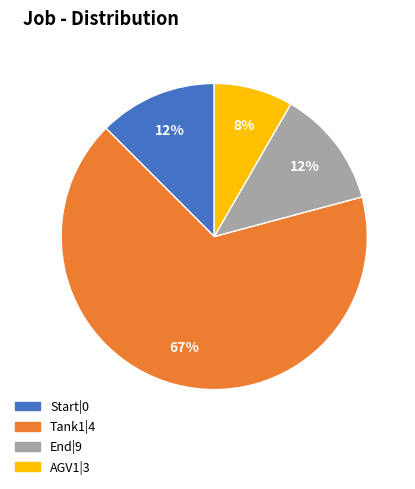

What is the ratio of the value at Start|0 to the value at AGV1|3?

1.5